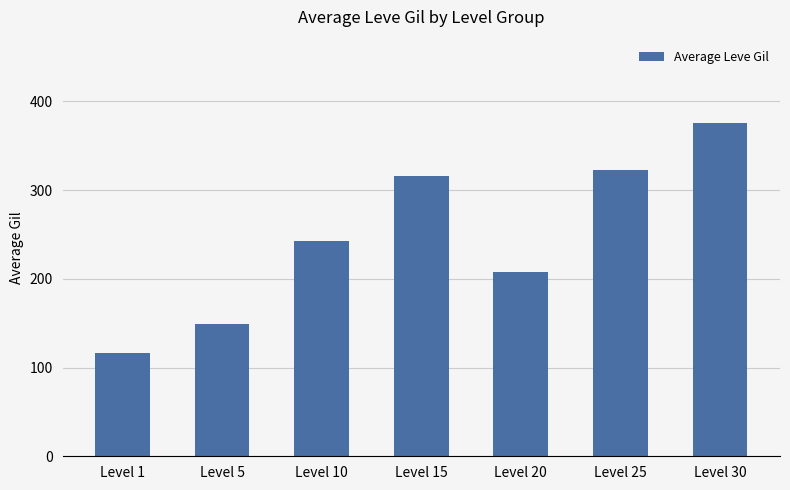

Which label corresponds to the largest value in the chart?

Level 30